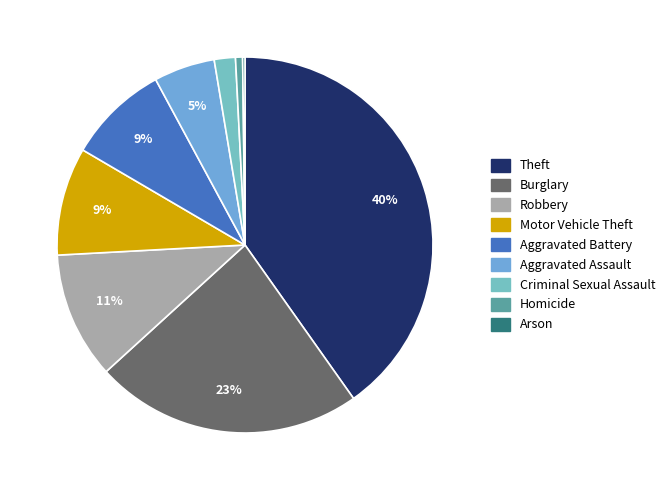

Count the number of slices in the pie.

9